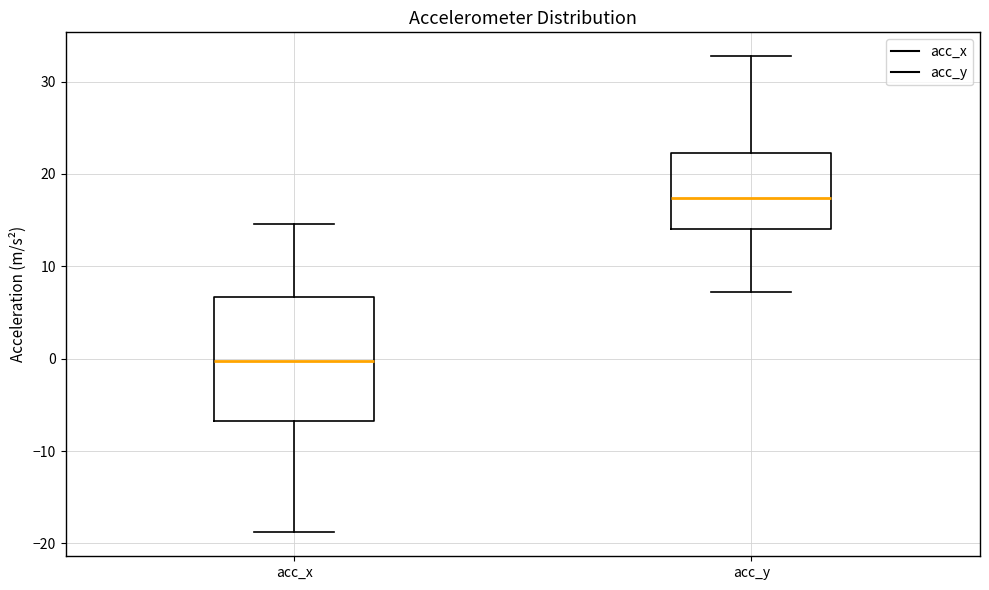

Reading left to right, read every box against the y-axis: the position of its median line, the range the box covers, and the ends of its whiskers. The values are not printed on the chart, so give them approximately, as read against the axis.

acc_x: median 0, box -7 to 7, whiskers -19 to 15
acc_y: median 17, box 14 to 22, whiskers 7 to 33